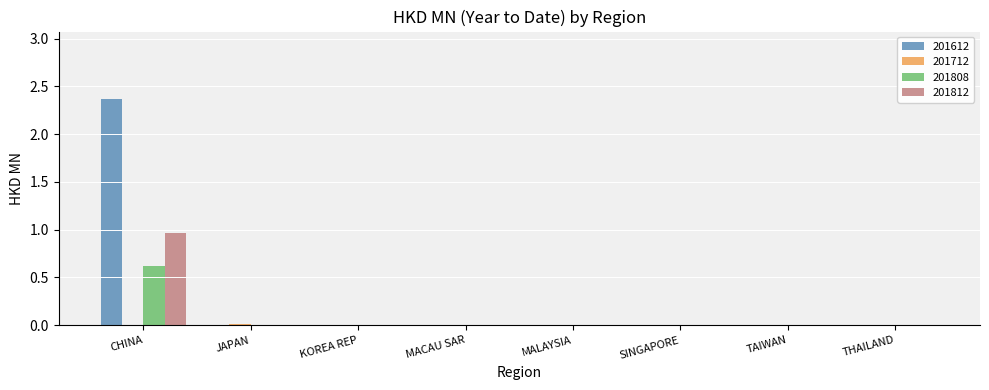

The 201612 series shows 1.5 at KOREA REP. True or false?

False